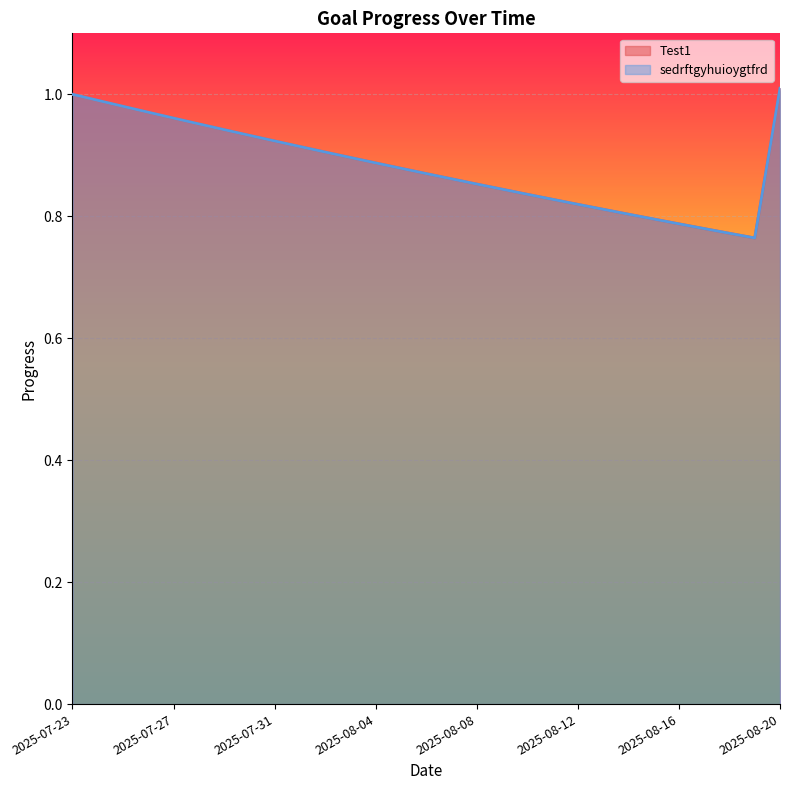

Is it true that Test1 equals 1.4 at 2025-07-26?

False